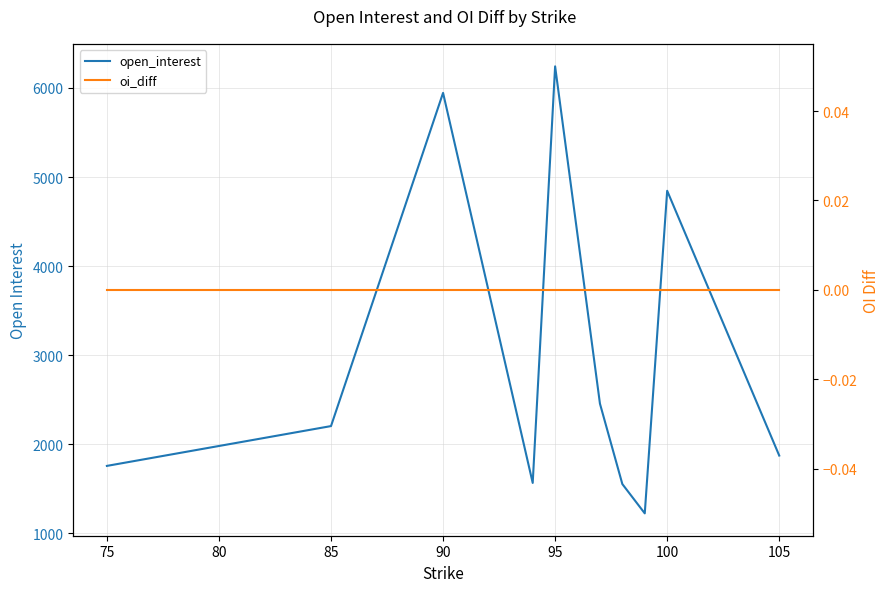

What is the value of the open_interest point at the 9th from the left?

4846